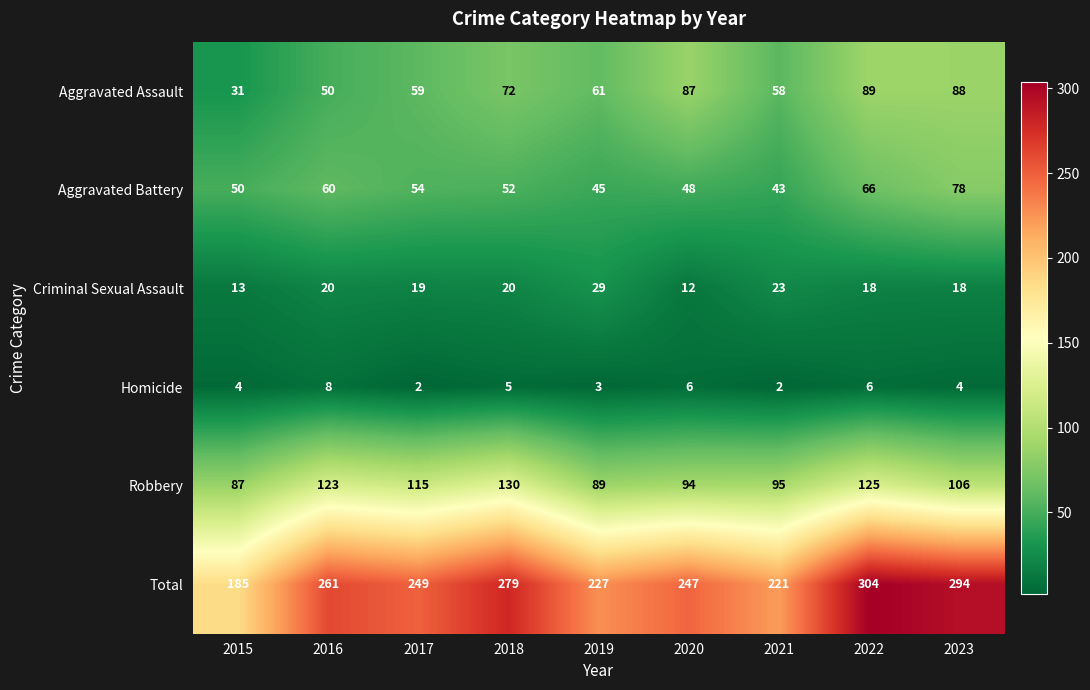

What is the spread (max minus min) of values at 2019?

224